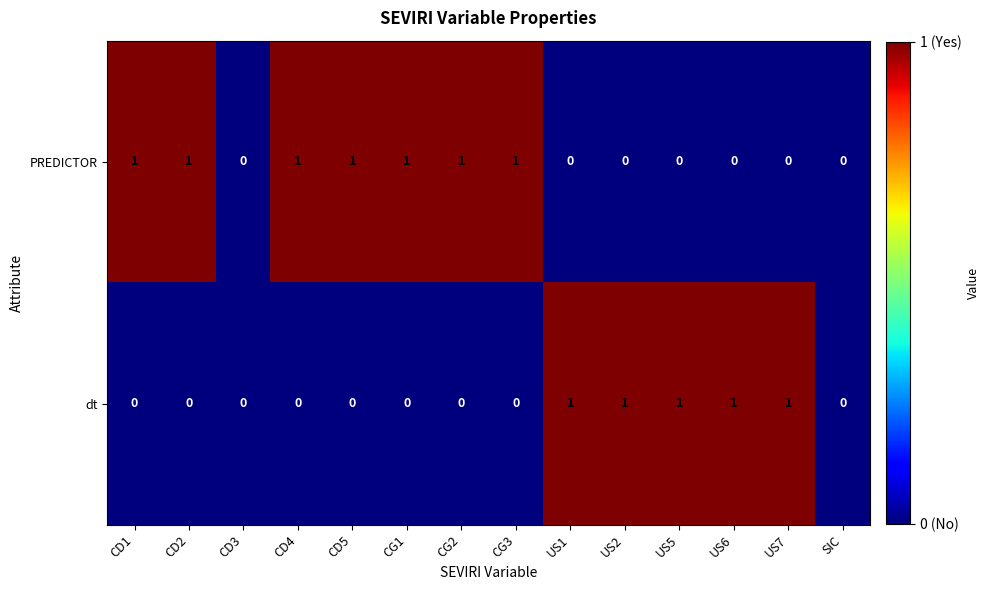

Rank the series at CD2 from highest to lowest value.

PREDICTOR, dt